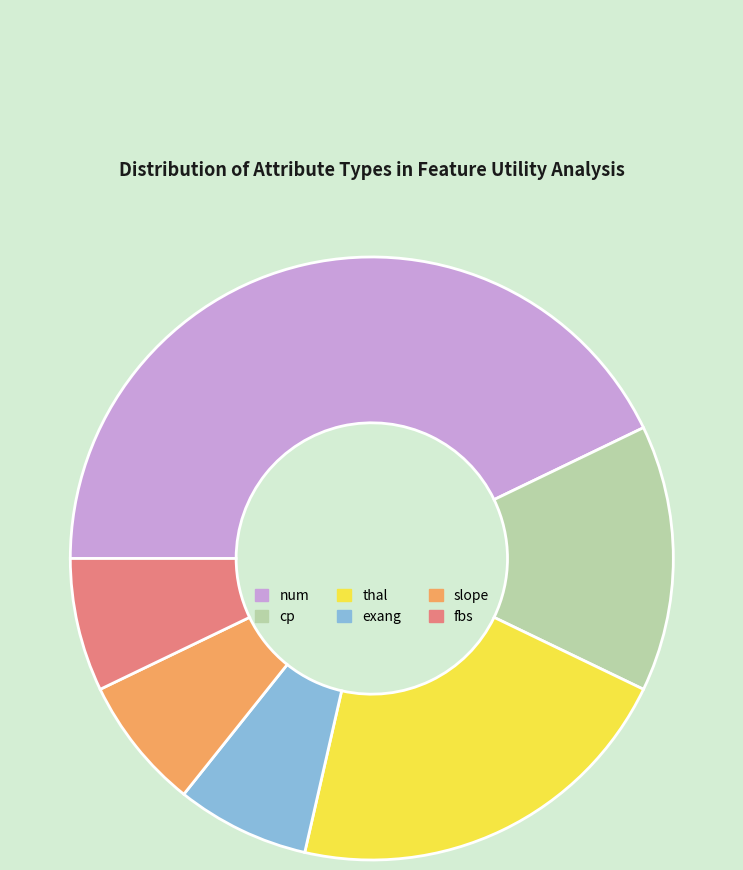

Which category has the biggest portion of the pie?

num